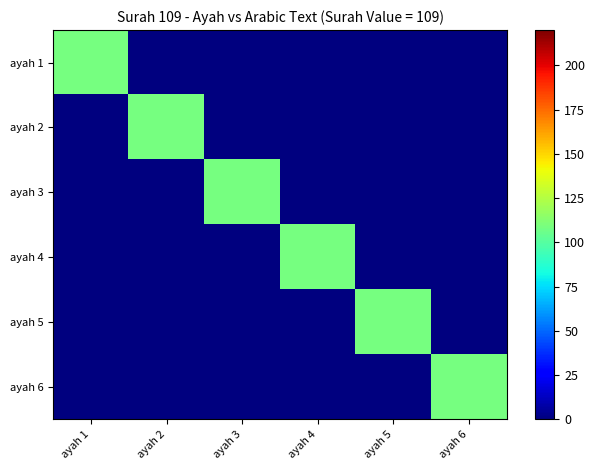

Reading right to left, list all the values displayed in this chart.

ayah 1: ayah 6=0	ayah 5=0	ayah 4=0	ayah 3=0	ayah 2=0	ayah 1=109
ayah 2: ayah 6=0	ayah 5=0	ayah 4=0	ayah 3=0	ayah 2=109	ayah 1=0
ayah 3: ayah 6=0	ayah 5=0	ayah 4=0	ayah 3=109	ayah 2=0	ayah 1=0
ayah 4: ayah 6=0	ayah 5=0	ayah 4=109	ayah 3=0	ayah 2=0	ayah 1=0
ayah 5: ayah 6=0	ayah 5=109	ayah 4=0	ayah 3=0	ayah 2=0	ayah 1=0
ayah 6: ayah 6=109	ayah 5=0	ayah 4=0	ayah 3=0	ayah 2=0	ayah 1=0